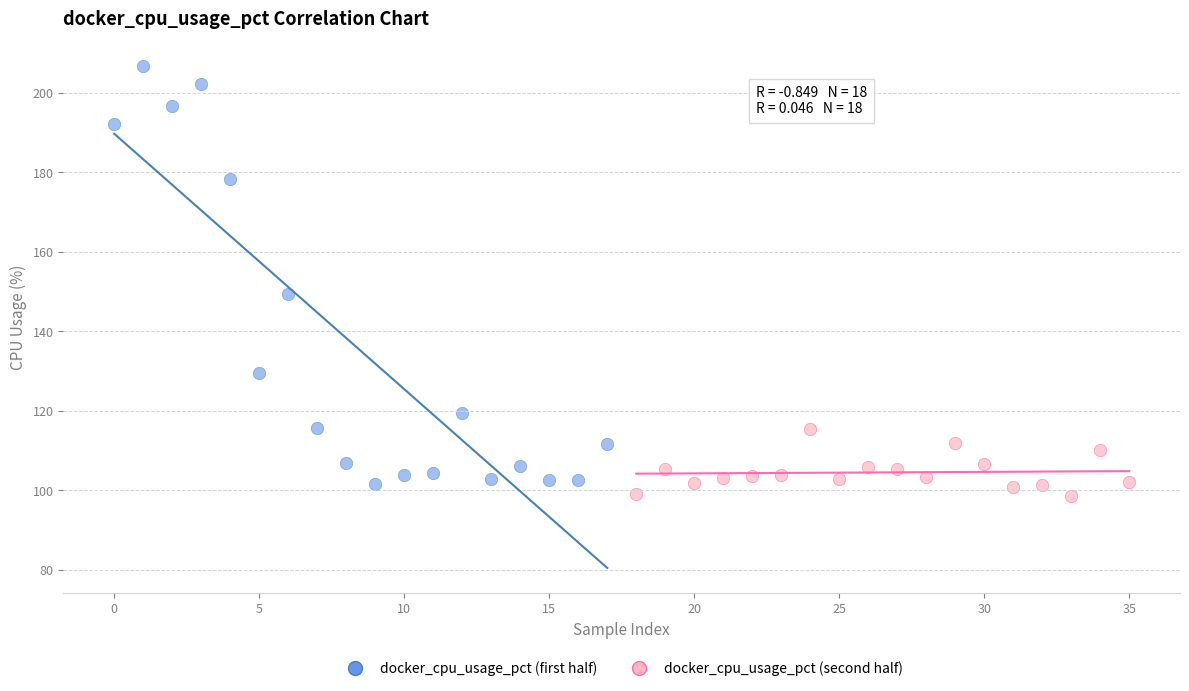

Which series contains the highest Y value?

docker_cpu_usage_pct (first half)